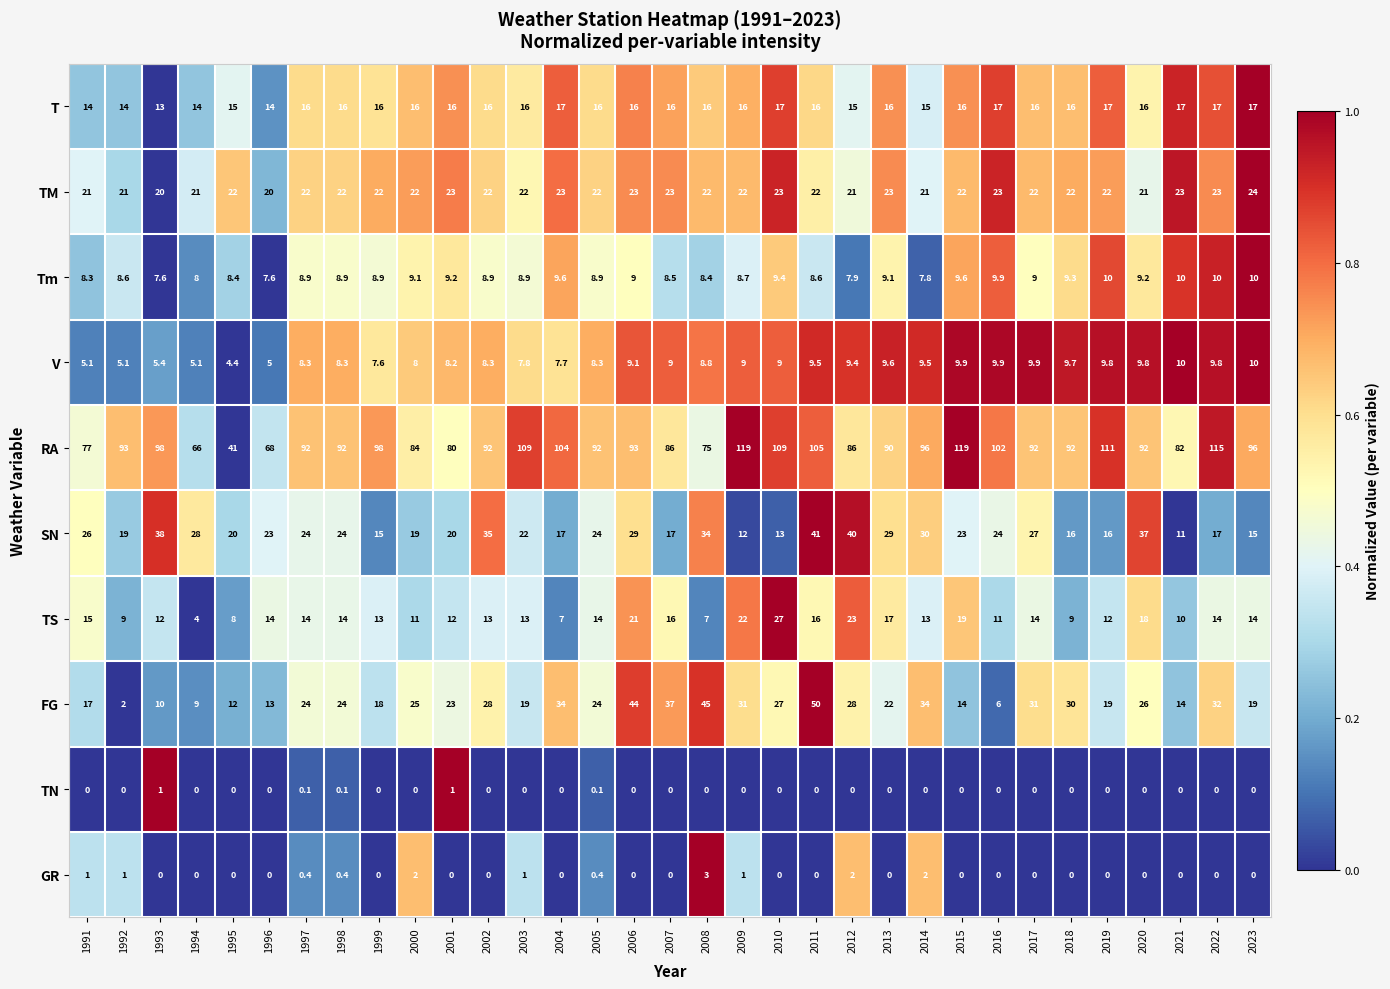

How many distinct data groups are displayed?

10